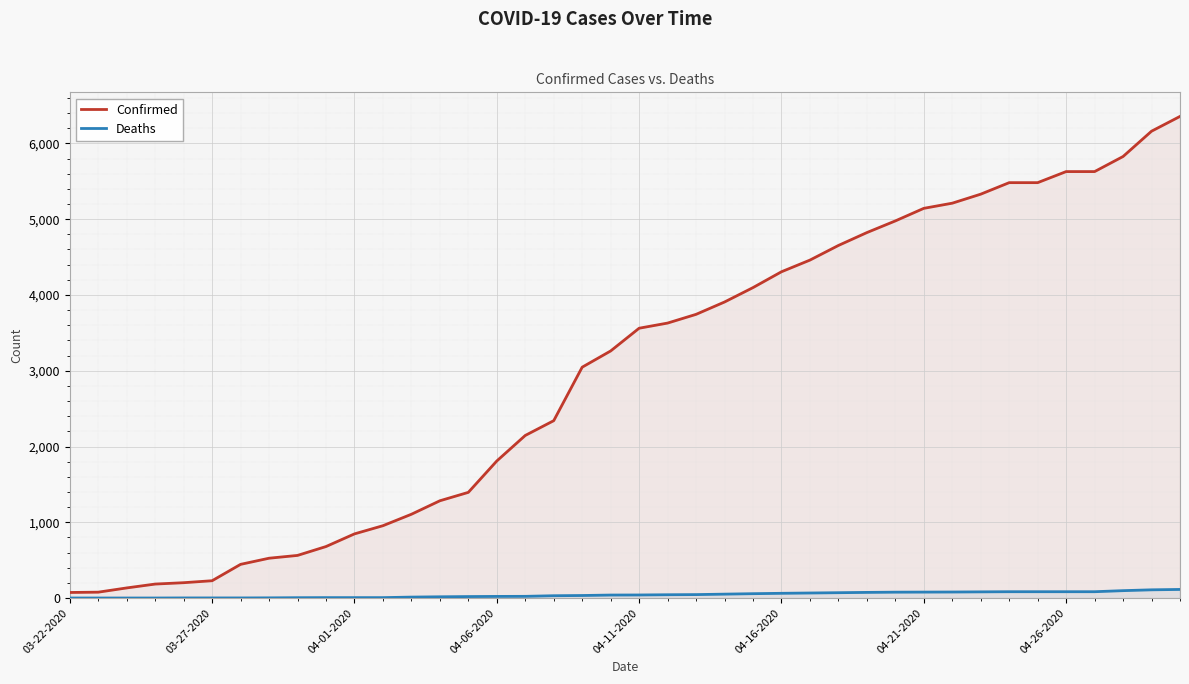

Rank the series by their maximum value, from lowest to highest.

Deaths, Confirmed